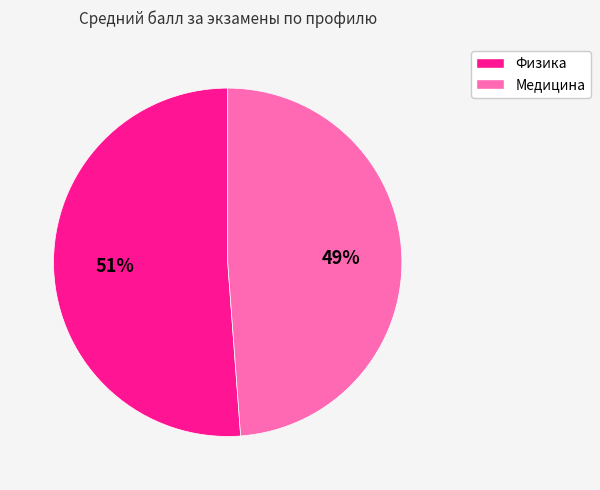

The Физика slice represents 51% of the pie. True or false?

True